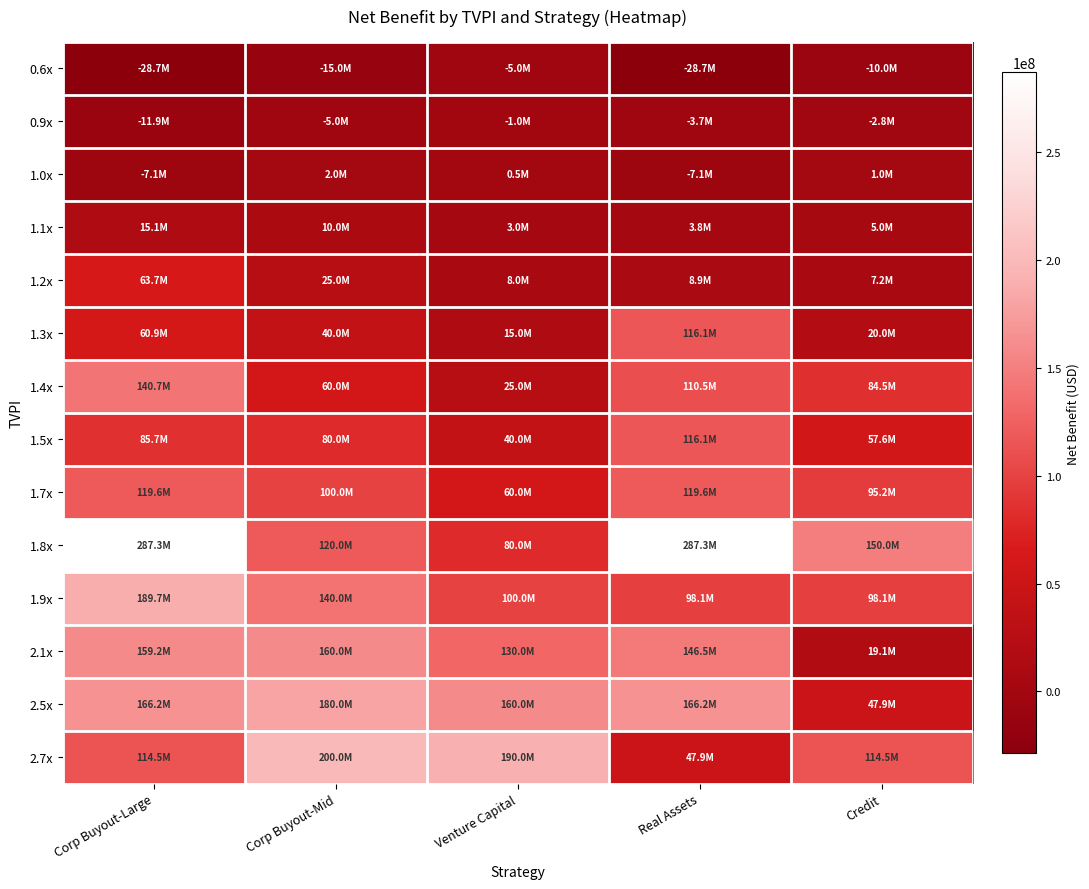

How many data points does each series have?

5